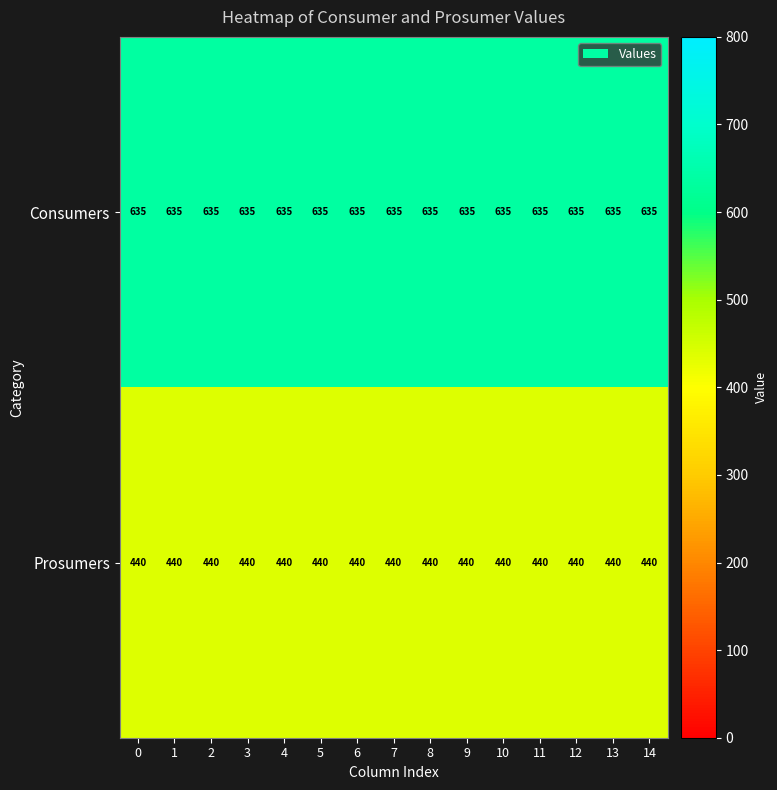

The value of Consumers at 8 is 426. True or false?

False